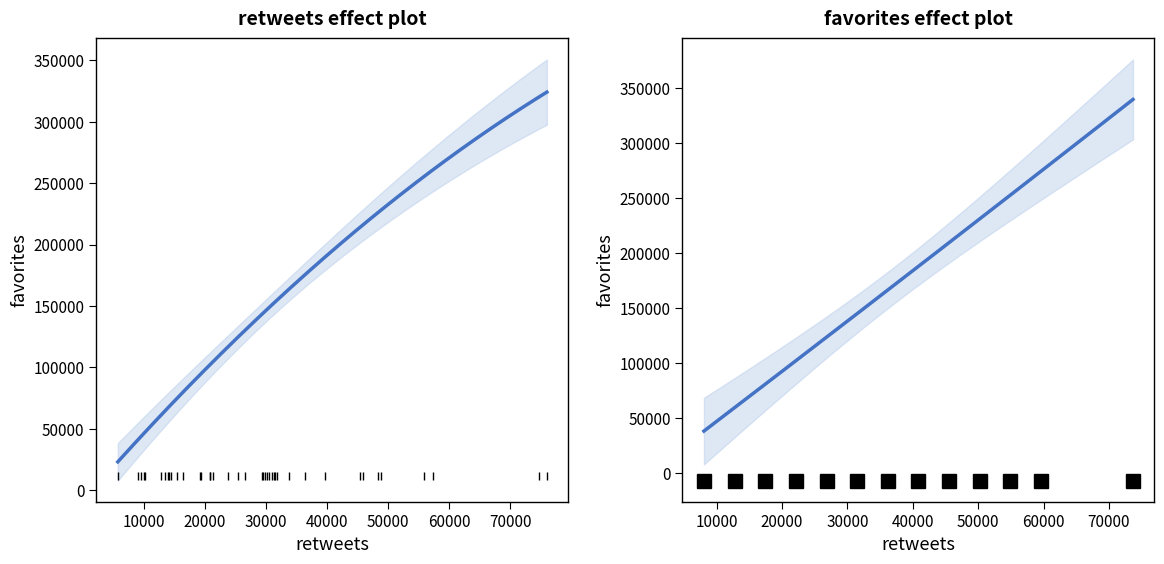

What are all the series names shown in the legend?

favorites, retweets